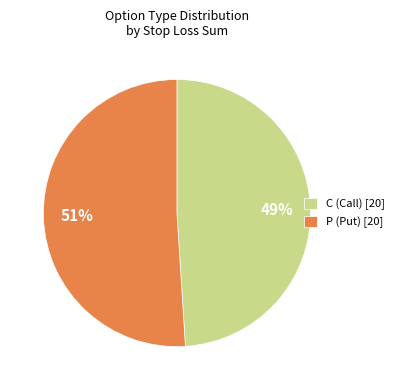

To the nearest percent, what is the average slice percentage?

50%